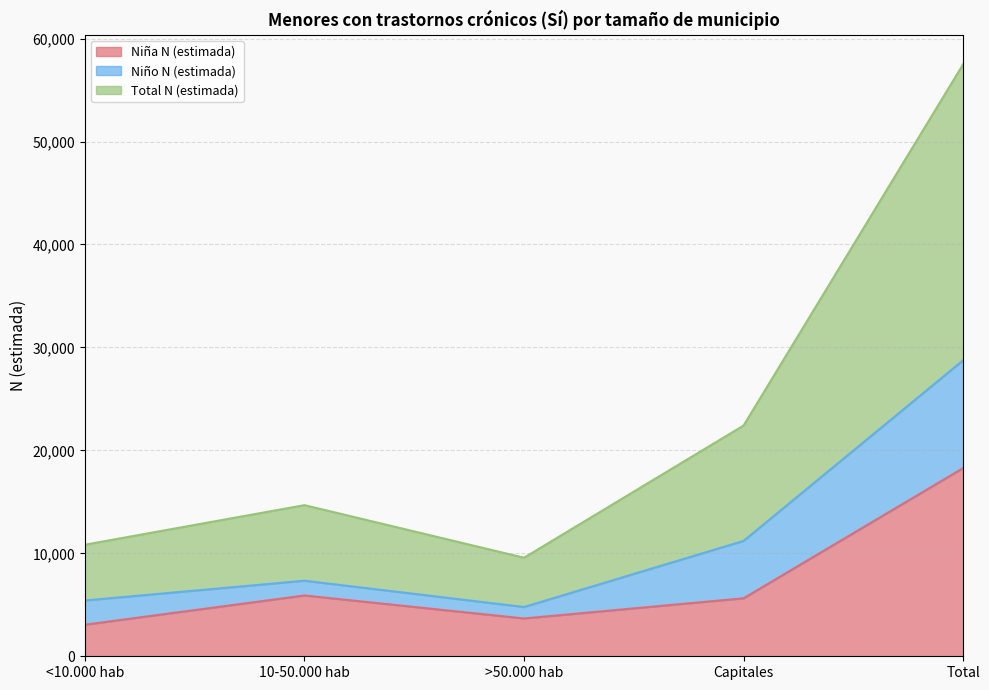

Does the chart display data point markers on the line(s)?

No